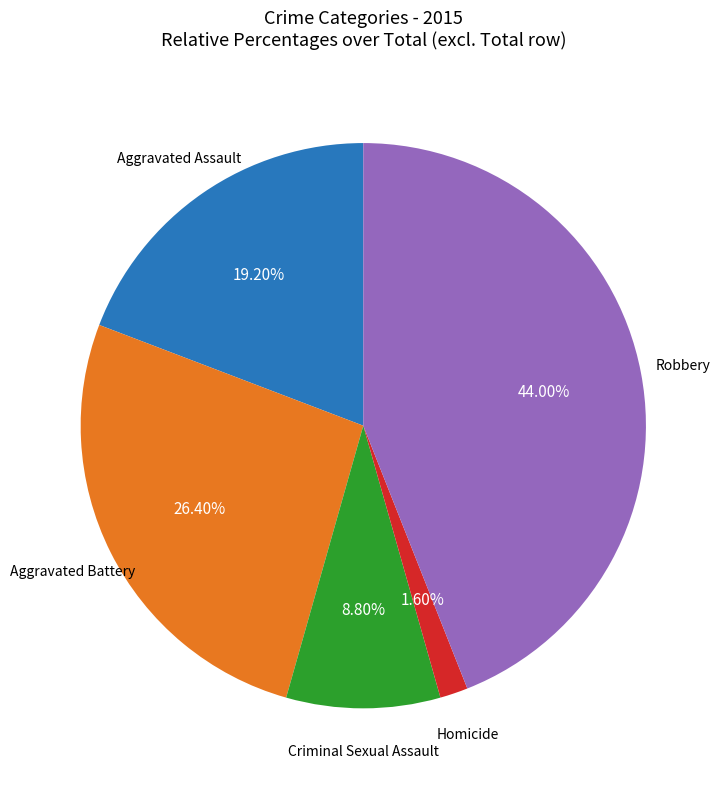

Is there a majority slice in this chart?

No